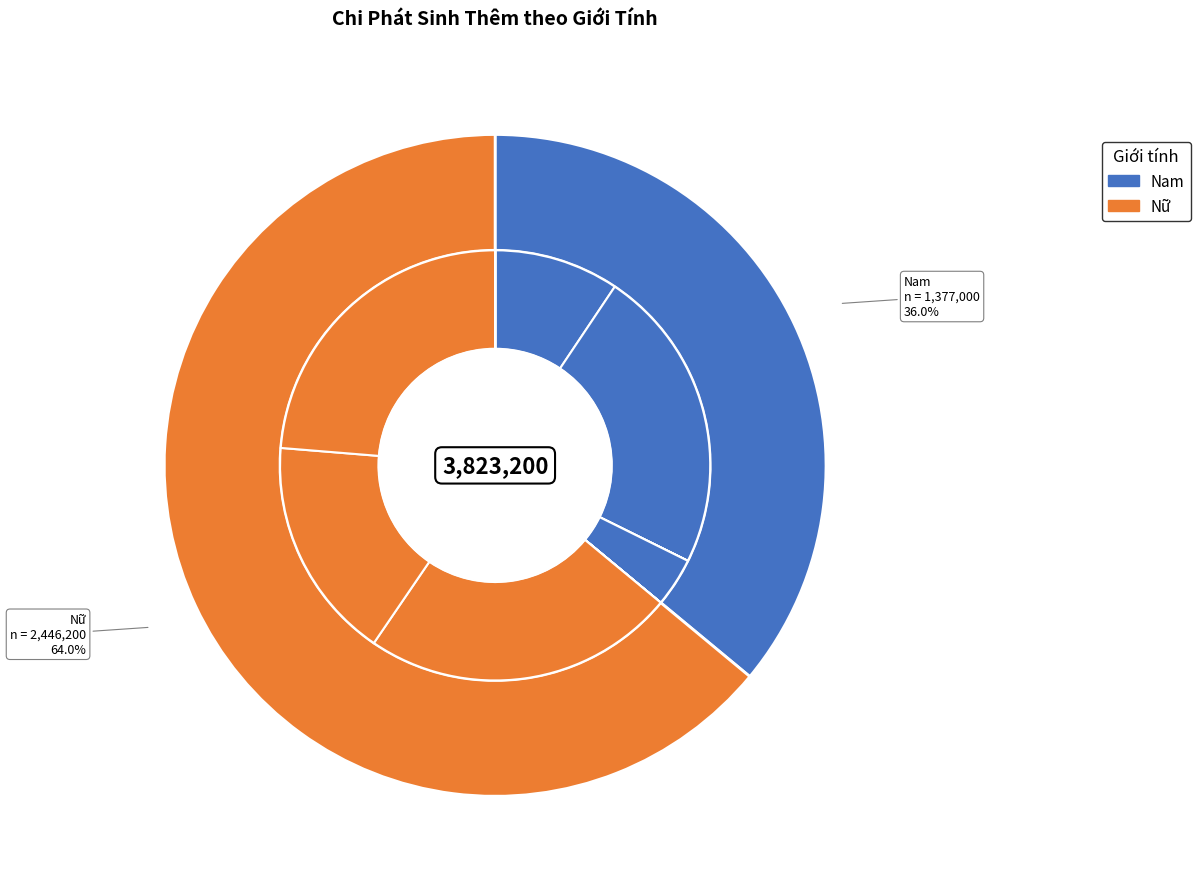

Is there any slice that represents more than half of the pie?

No